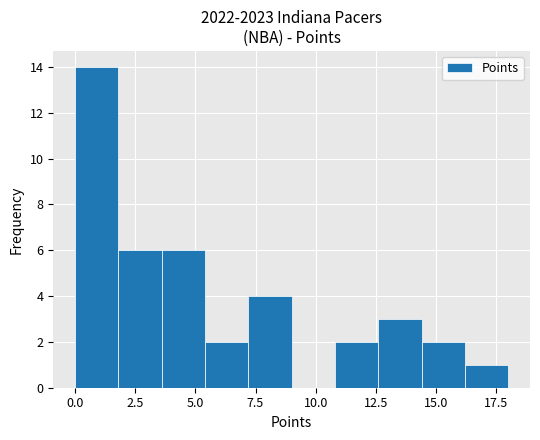

Read against the x-axis, roughly where is the centre of the tallest bar?

1.0